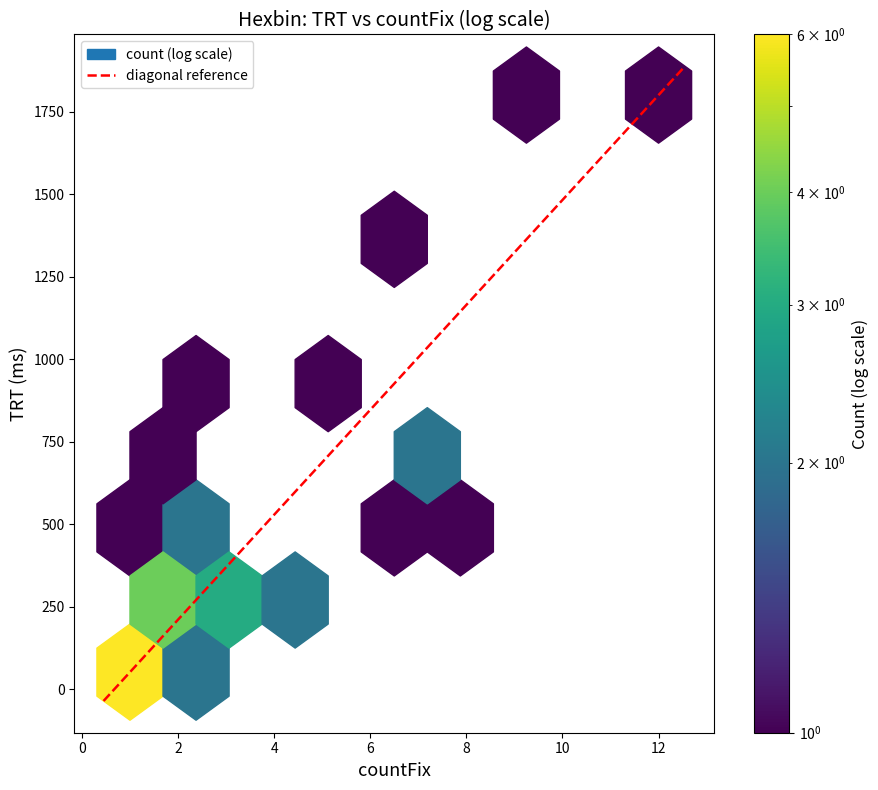

What is the maximum value for diagonal reference?

1888.5